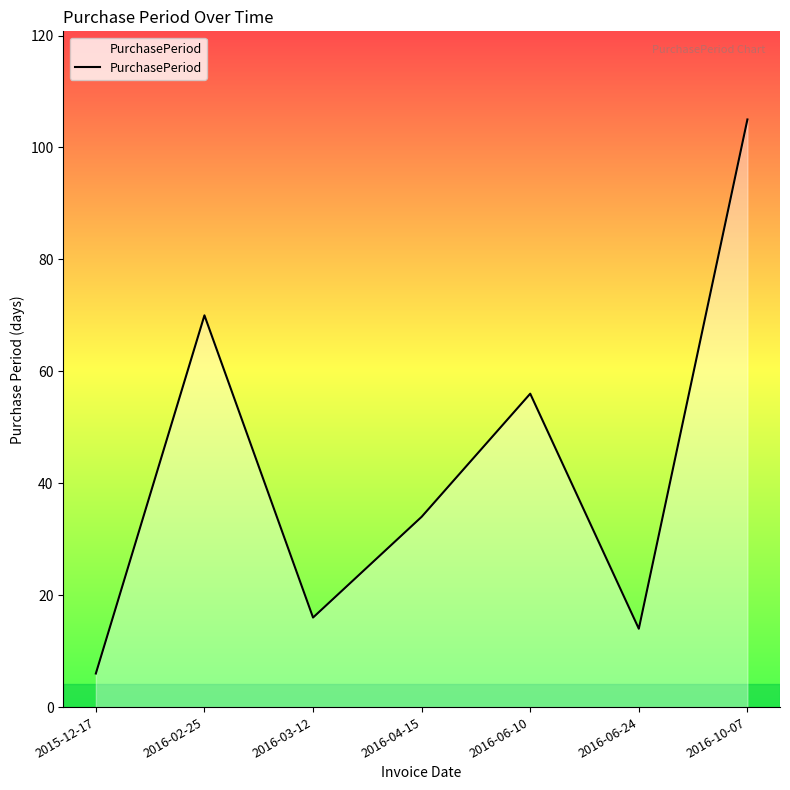

Which label corresponds to the largest value in the chart?

2016-10-07